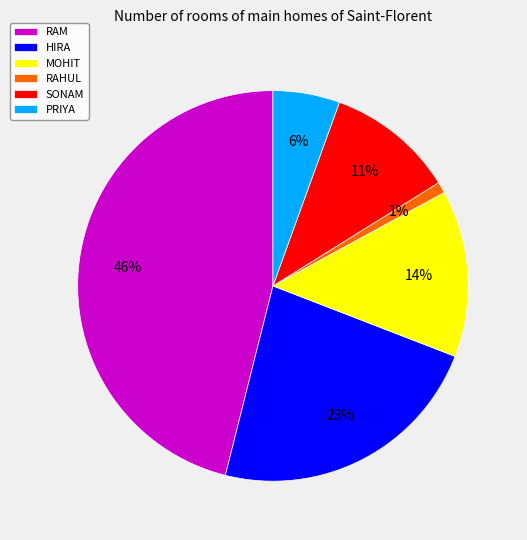

What percentage is the MOHIT slice, to the nearest percent?

14%